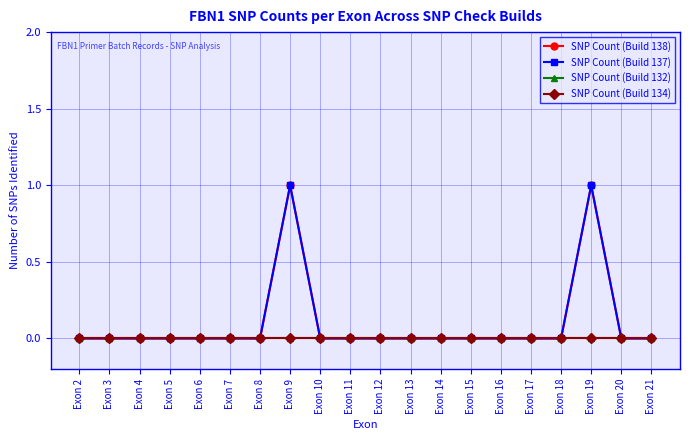

True or false: SNP Count (Build 134) and SNP Count (Build 137) intersect in this chart.

False